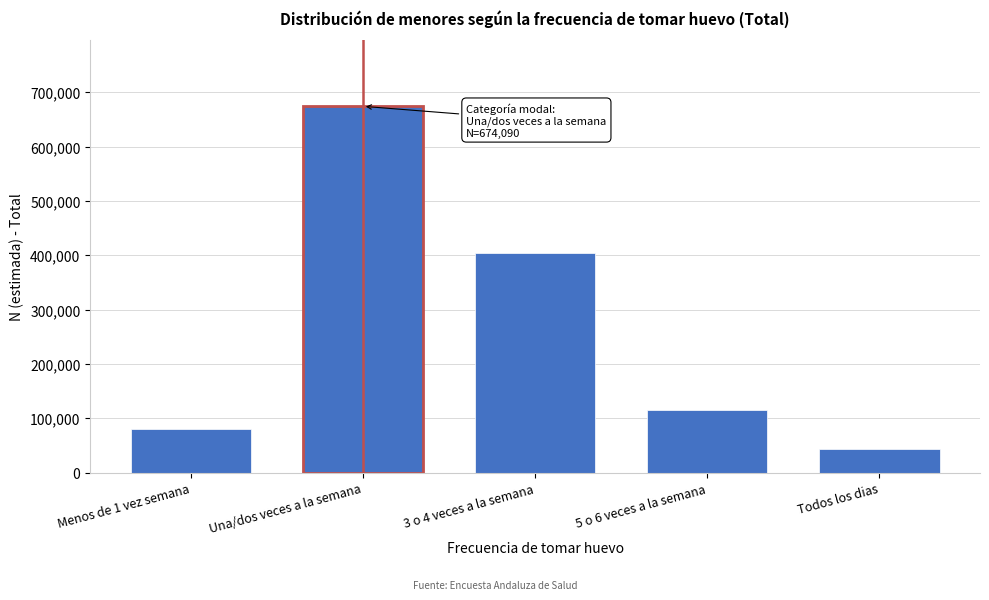

Reading right to left, extract all data points from this chart.

Todos los dias=44368	5 o 6 veces a la semana=115617	3 o 4 veces a la semana=403768	Una/dos veces a la semana=674090	Menos de 1 vez semana=80343